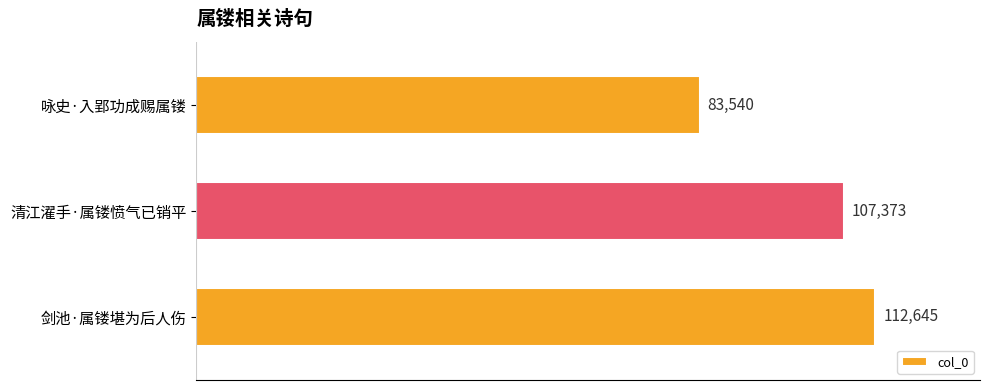

How many distinct data groups are displayed?

1